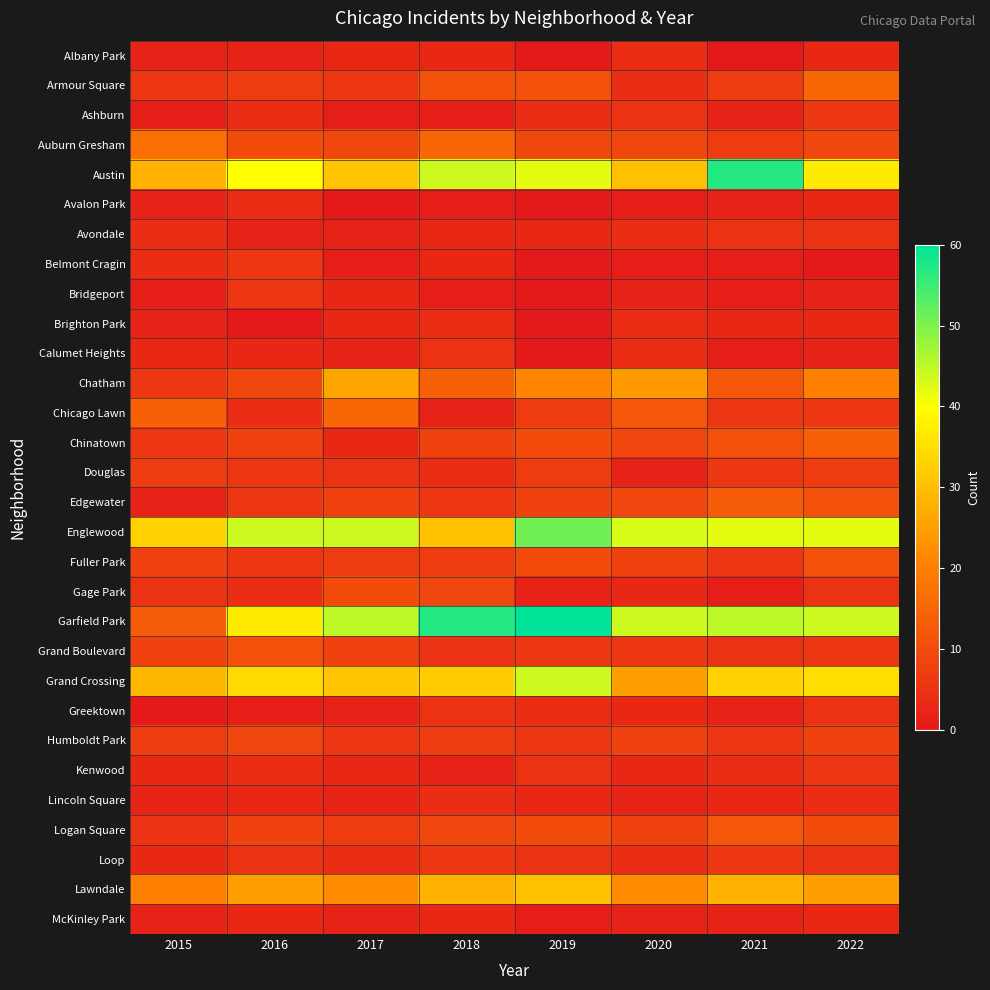

Reading left to right, extract all data points from this chart.

Albany Park: 2015=2	2016=2	2017=3	2018=3	2019=0	2020=4	2021=0	2022=3
Armour Square: 2015=6	2016=7	2017=6	2018=11	2019=11	2020=4	2021=7	2022=15
Ashburn: 2015=1	2016=4	2017=1	2018=1	2019=4	2020=5	2021=2	2022=6
Auburn Gresham: 2015=17	2016=10	2017=9	2018=15	2019=9	2020=9	2021=7	2022=9
Austin: 2015=28	2016=40	2017=31	2018=44	2019=42	2020=30	2021=57	2022=37
Avalon Park: 2015=2	2016=4	2017=0	2018=1	2019=0	2020=1	2021=2	2022=3
Avondale: 2015=4	2016=2	2017=2	2018=3	2019=3	2020=4	2021=5	2022=5
Belmont Cragin: 2015=4	2016=6	2017=1	2018=3	2019=0	2020=1	2021=1	2022=0
Bridgeport: 2015=1	2016=6	2017=3	2018=1	2019=0	2020=2	2021=1	2022=2
Brighton Park: 2015=2	2016=0	2017=3	2018=4	2019=0	2020=4	2021=3	2022=3
Calumet Heights: 2015=3	2016=3	2017=2	2018=5	2019=0	2020=4	2021=1	2022=2
Chatham: 2015=6	2016=9	2017=26	2018=14	2019=21	2020=24	2021=12	2022=20
Chicago Lawn: 2015=14	2016=4	2017=15	2018=2	2019=7	2020=12	2021=6	2022=6
Chinatown: 2015=6	2016=8	2017=3	2018=8	2019=10	2020=9	2021=11	2022=14
Douglas: 2015=7	2016=6	2017=5	2018=4	2019=7	2020=2	2021=6	2022=7
Edgewater: 2015=2	2016=6	2017=8	2018=6	2019=8	2020=9	2021=13	2022=11
Englewood: 2015=33	2016=44	2017=44	2018=30	2019=51	2020=43	2021=42	2022=42
Fuller Park: 2015=8	2016=6	2017=7	2018=7	2019=10	2020=8	2021=6	2022=11
Gage Park: 2015=5	2016=4	2017=10	2018=9	2019=2	2020=3	2021=1	2022=5
Garfield Park: 2015=13	2016=37	2017=45	2018=57	2019=60	2020=44	2021=45	2022=44
Grand Boulevard: 2015=8	2016=11	2017=8	2018=5	2019=6	2020=6	2021=5	2022=6
Grand Crossing: 2015=29	2016=34	2017=31	2018=32	2019=44	2020=25	2021=33	2022=35
Greektown: 2015=0	2016=1	2017=2	2018=5	2019=4	2020=3	2021=2	2022=5
Humboldt Park: 2015=7	2016=9	2017=6	2018=7	2019=6	2020=8	2021=6	2022=8
Kenwood: 2015=3	2016=4	2017=3	2018=2	2019=5	2020=3	2021=4	2022=6
Lincoln Square: 2015=2	2016=3	2017=2	2018=4	2019=3	2020=2	2021=3	2022=4
Logan Square: 2015=5	2016=8	2017=7	2018=9	2019=10	2020=8	2021=12	2022=10
Loop: 2015=3	2016=5	2017=4	2018=6	2019=5	2020=4	2021=6	2022=5
Lawndale: 2015=20	2016=25	2017=22	2018=28	2019=30	2020=22	2021=28	2022=25
McKinley Park: 2015=2	2016=3	2017=2	2018=3	2019=1	2020=2	2021=2	2022=3